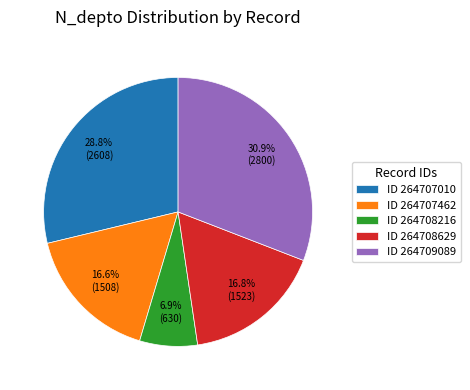

How many segments does this pie chart have?

5